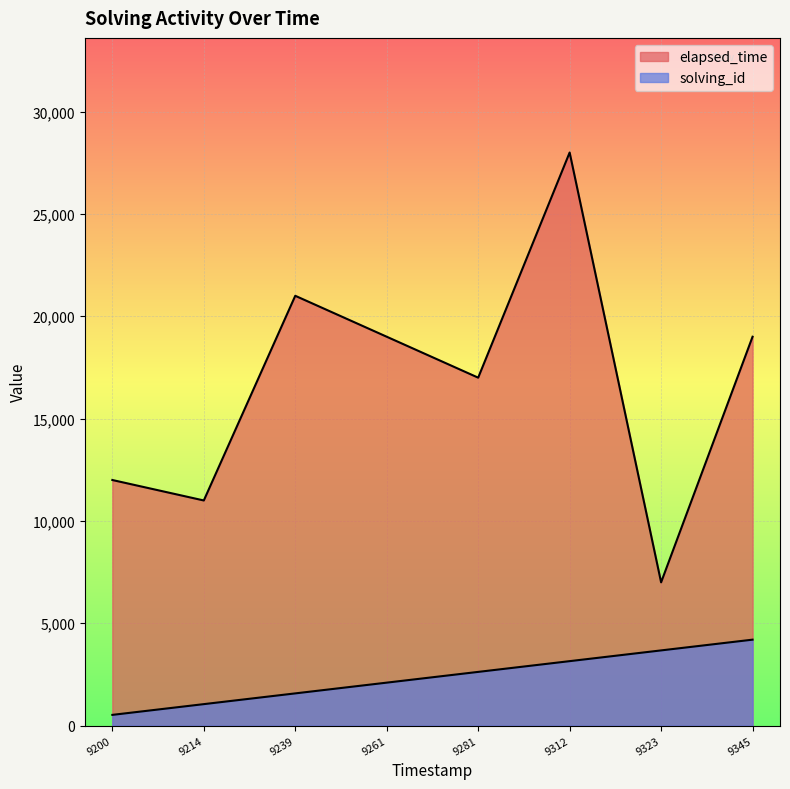

What value does the solving_id series have at 9200?

525